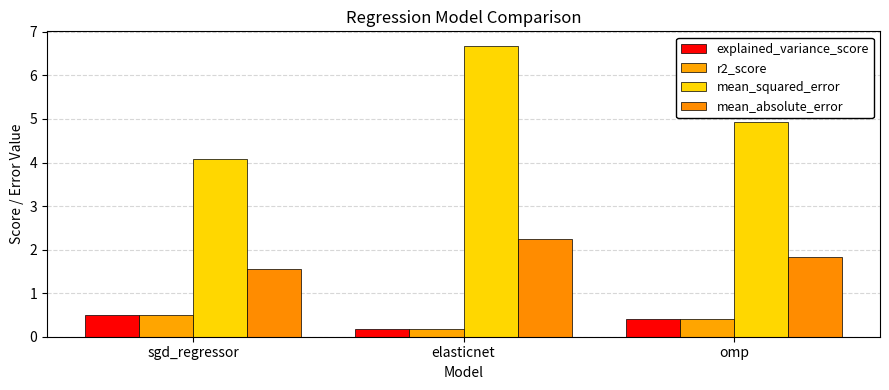

What is the difference between the explained_variance_score values at omp and elasticnet?

0.2